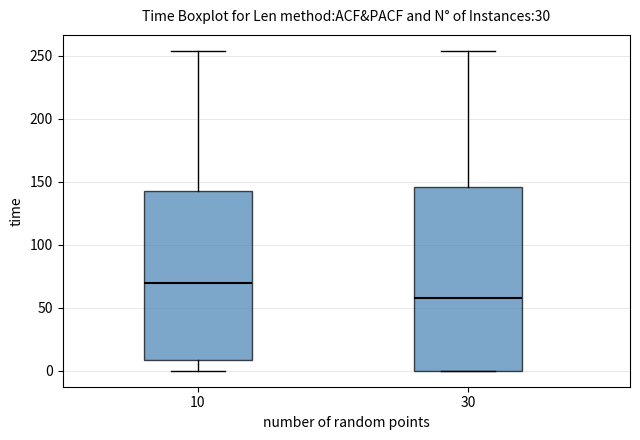

Where does the upper whisker of the box at x = 30 end on the y-axis? The values are not printed on the chart, so give them approximately, as read against the axis.

255